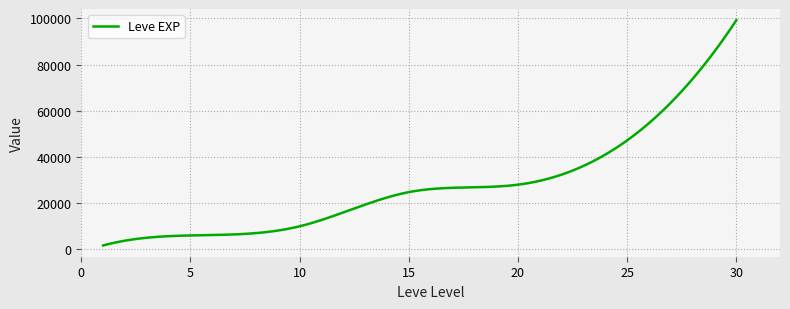

What is the difference between the maximum and minimum values?

97530.0